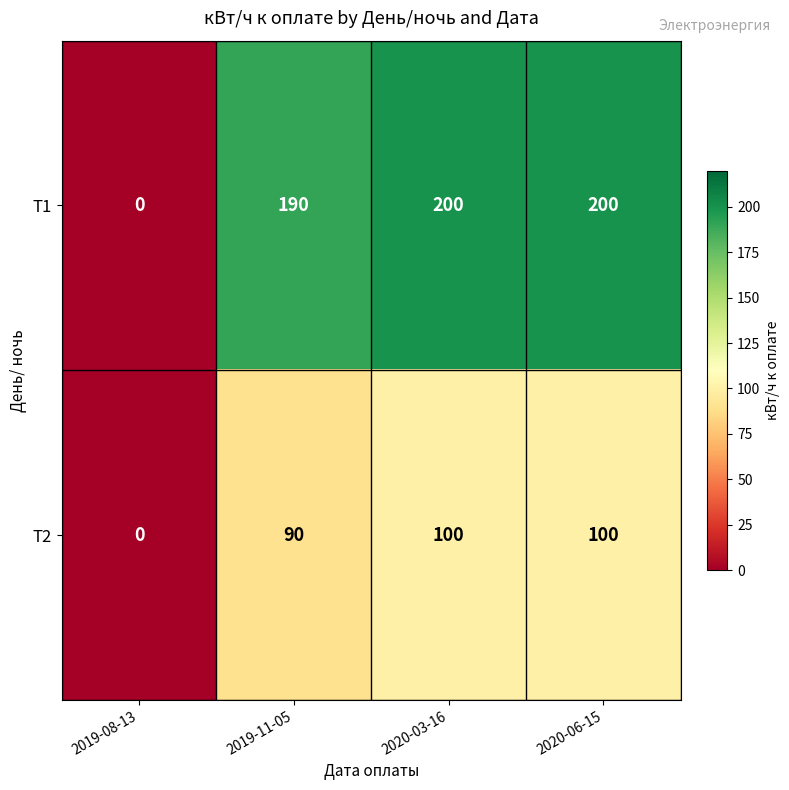

What is the difference between the maximum and second lowest values in the Т2 series?

10